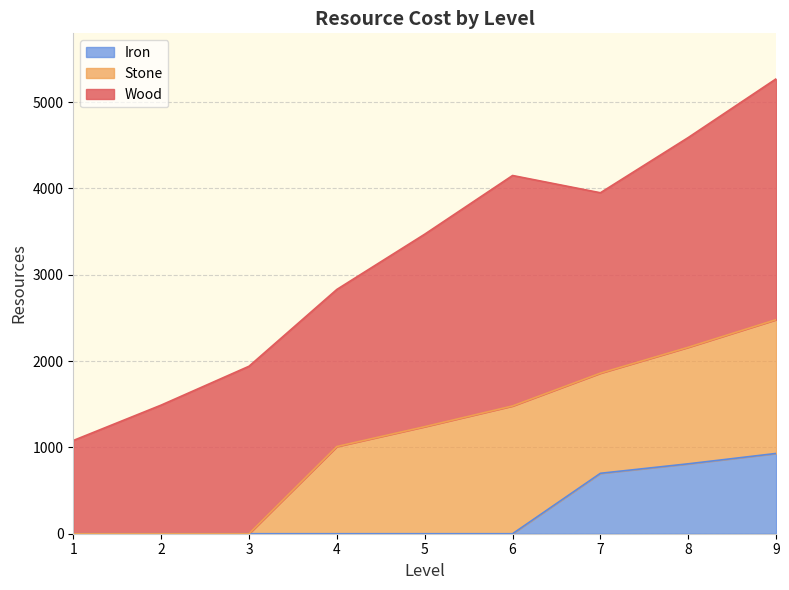

Is it true that Stone equals 1480 at 6?

True